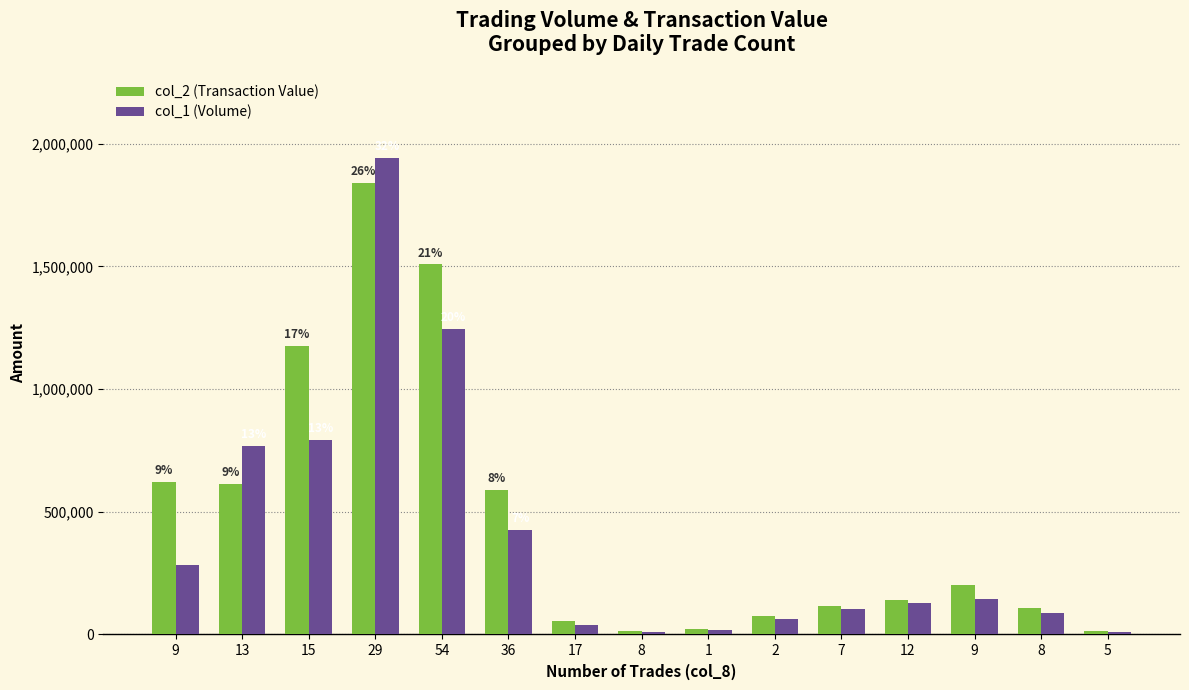

How many values in the col_2 (Transaction Value) series are below 142060?

7